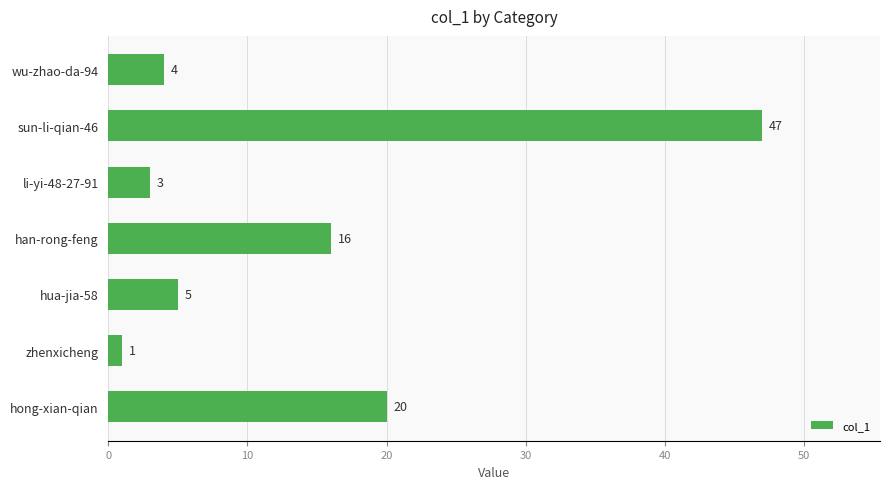

List the labels in order of value, largest first.

sun-li-qian-46, hong-xian-qian, han-rong-feng, hua-jia-58, wu-zhao-da-94, li-yi-48-27-91, zhenxicheng